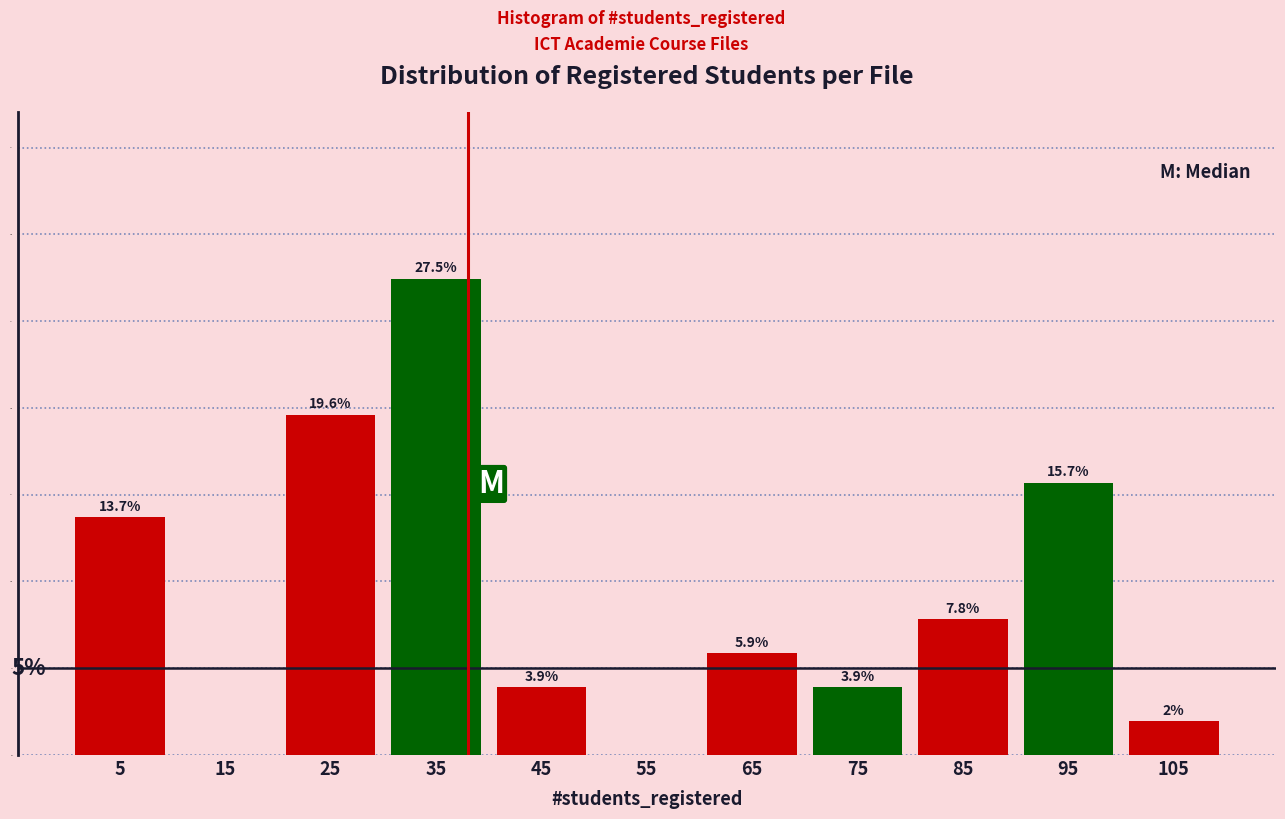

Over which range of the x-axis is the bar tallest?

30 to 40